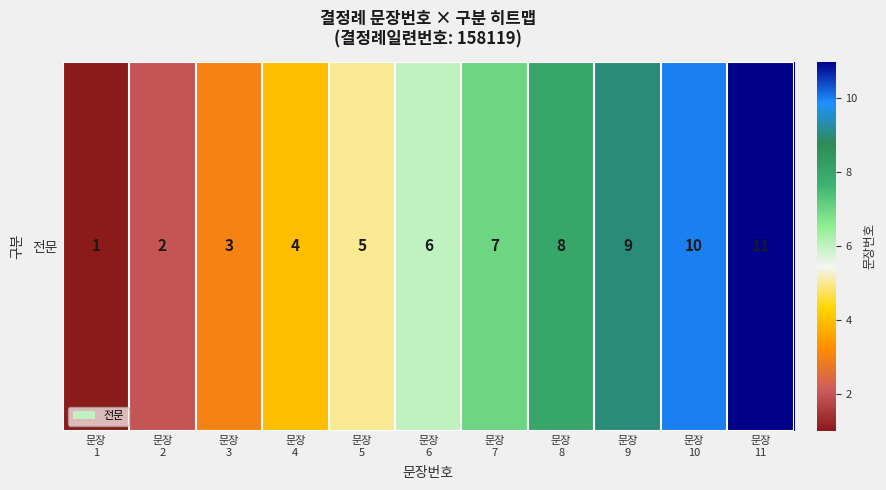

What is the change in value from 문장
9 to 문장
11?

+2